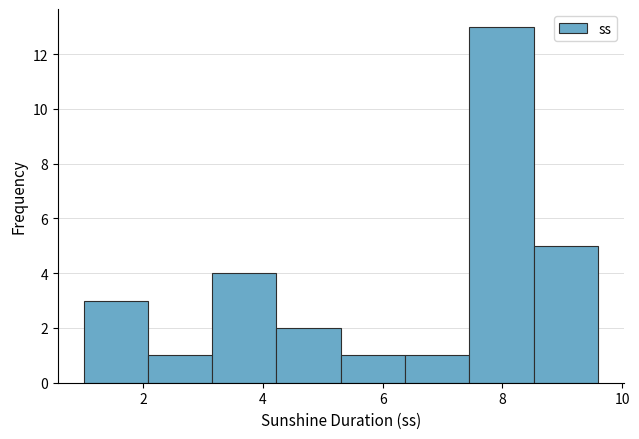

How tall is the bar that spans 3.2 to 4.2 on the x-axis? Neither the bar edges nor the heights are printed on the chart, so give them approximately, as read against the axes.

4